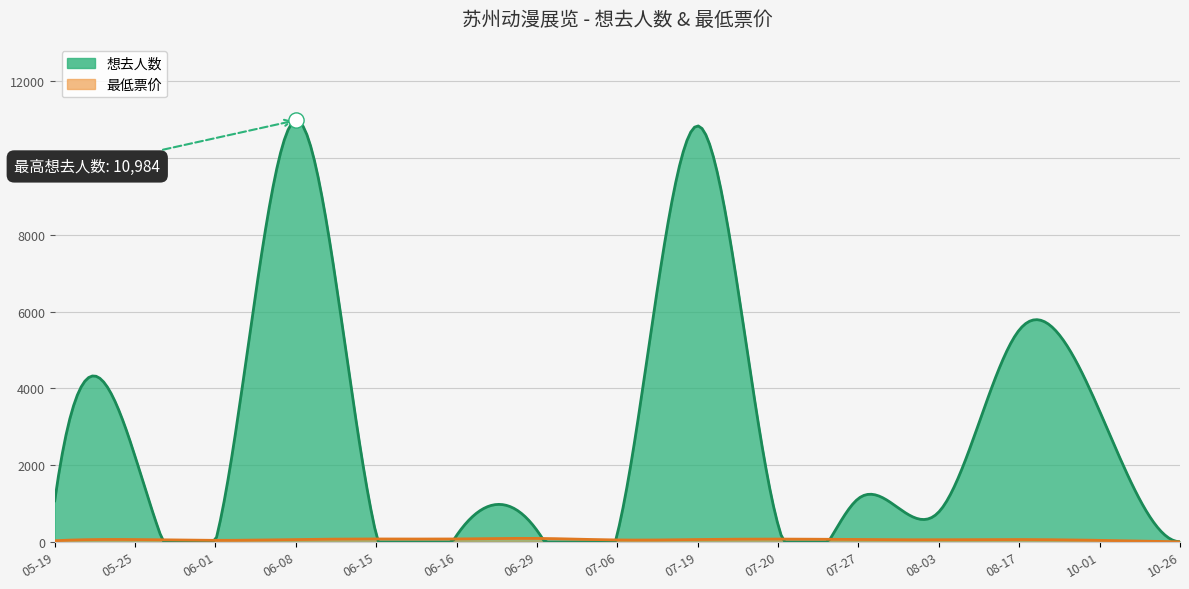

Which series has the widest spread of Y values?

想去人数